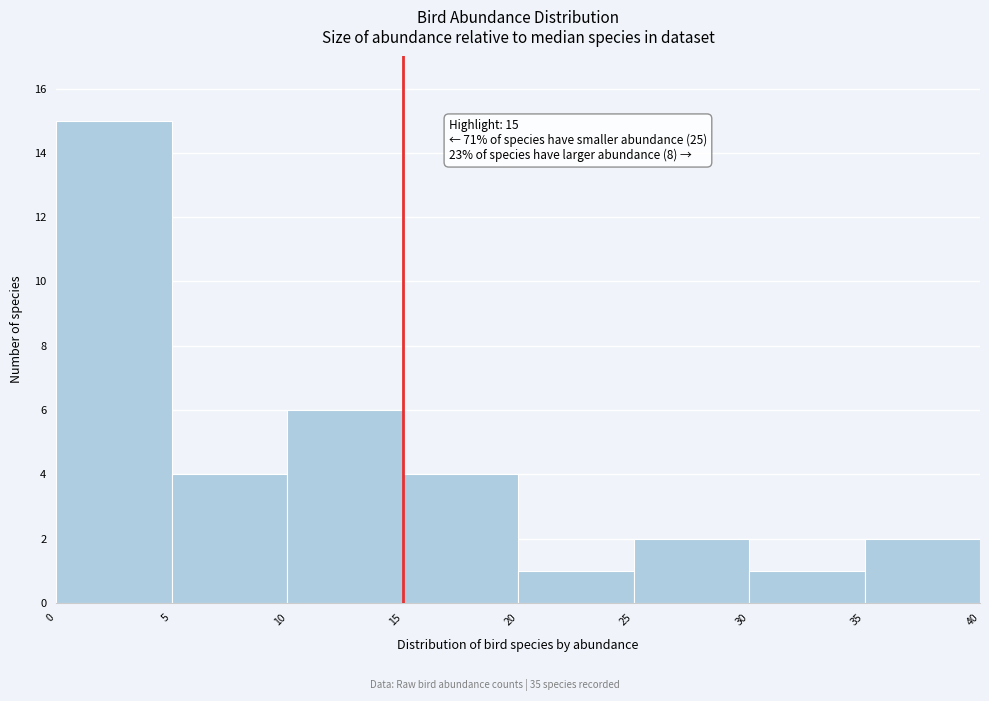

Over which range of the x-axis is the bar tallest?

0 to 5